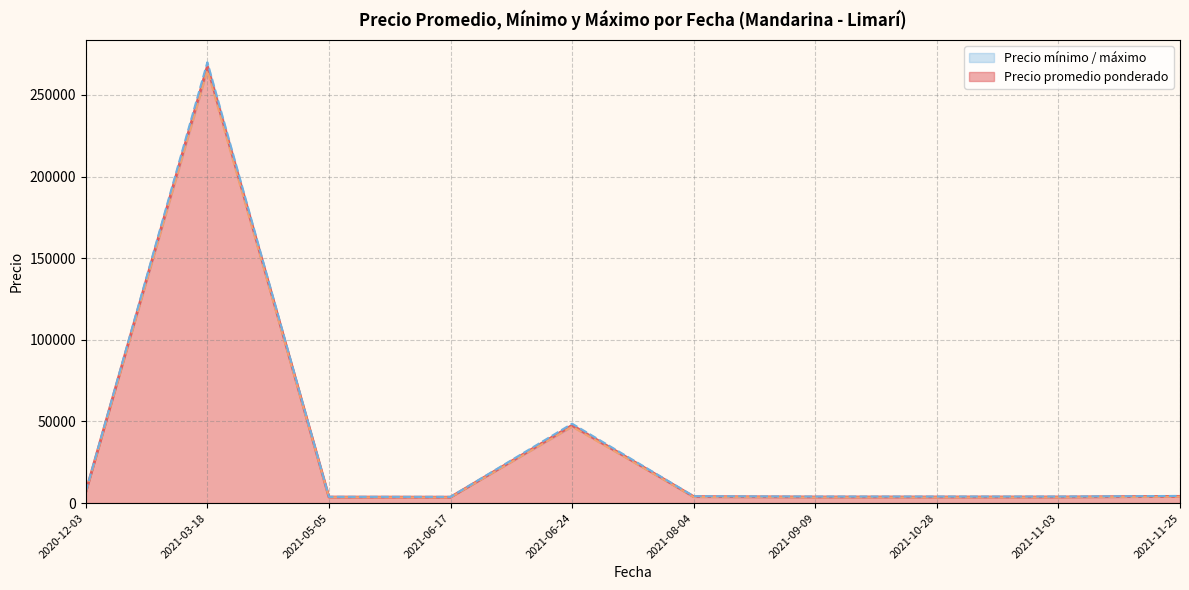

Rank the series by their average value, from highest to lowest.

Precio máximo, Precio promedio ponderado, Precio mínimo